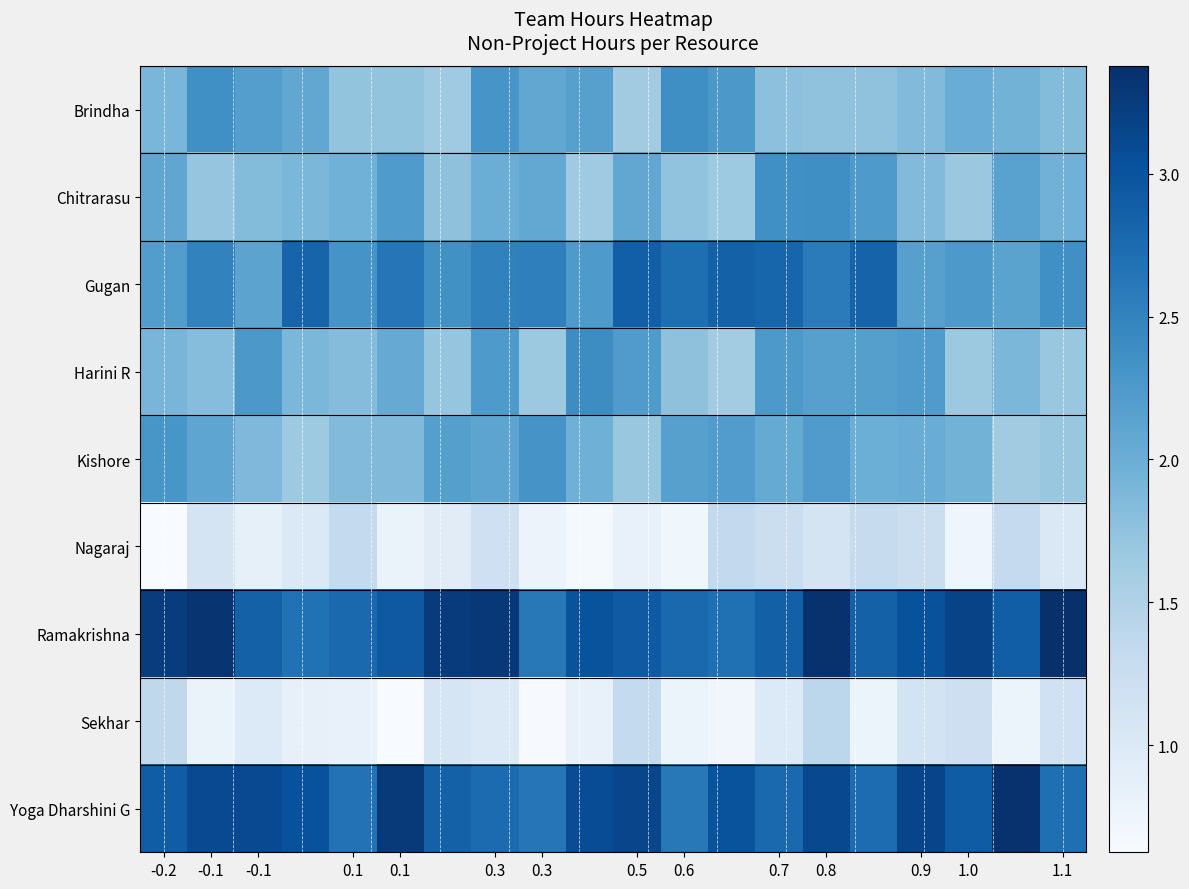

How many categories are shown in the chart?

20